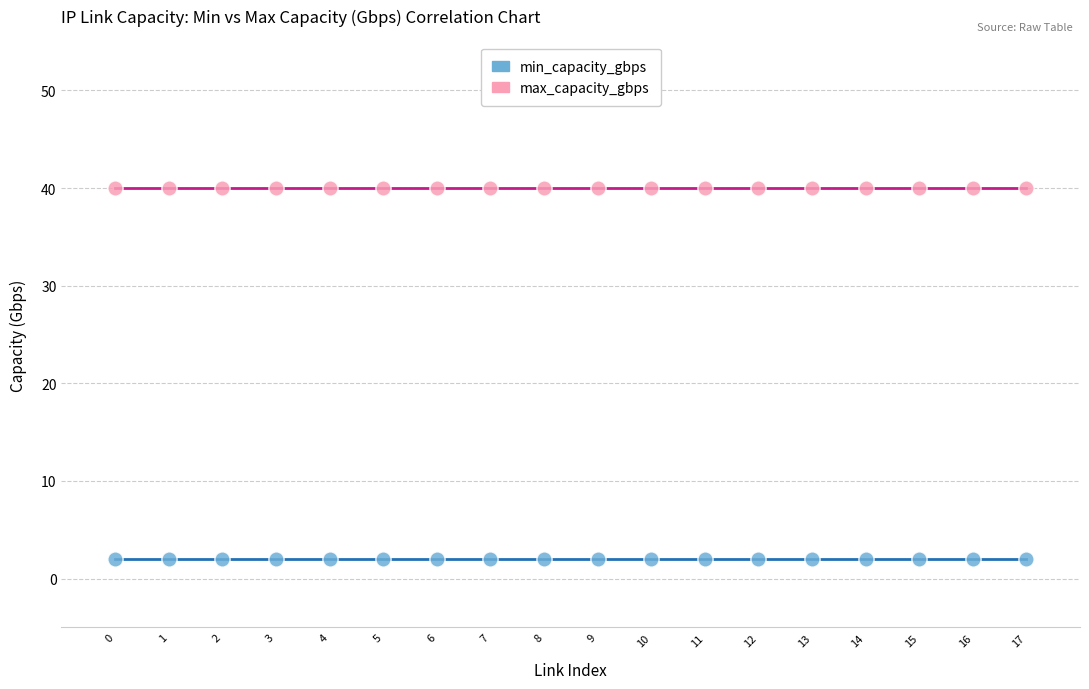

Which series contains the highest Y value?

max_capacity_gbps